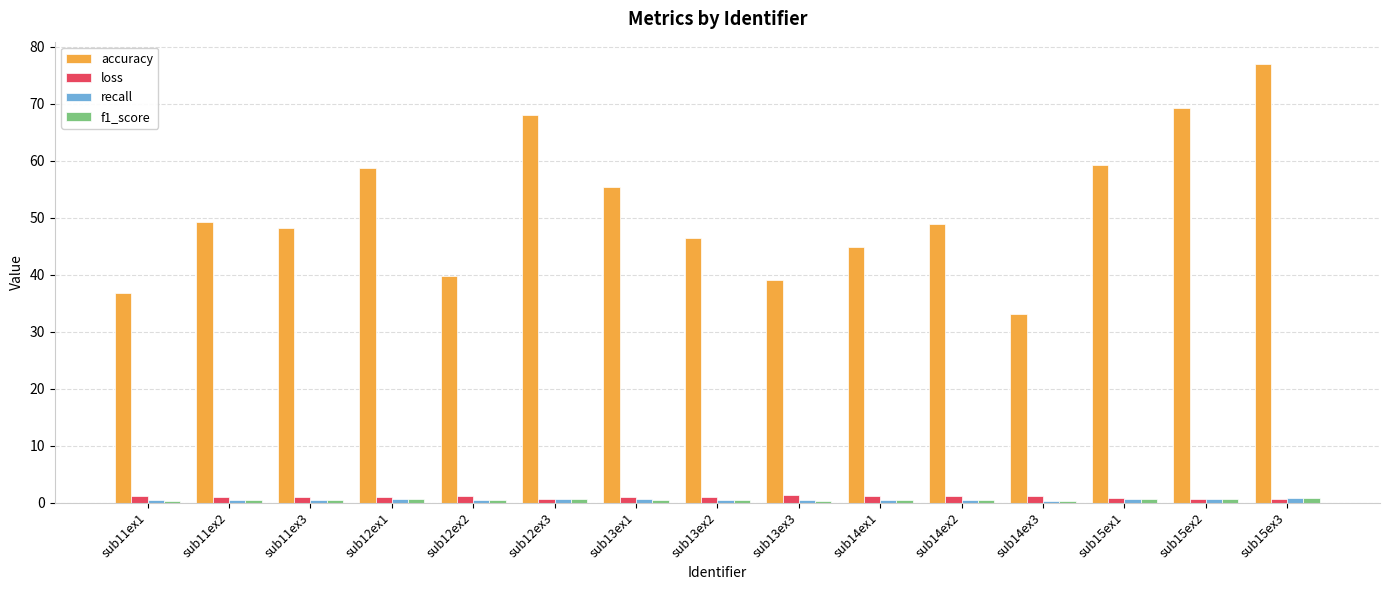

What is the difference between the maximum and second lowest values in the accuracy series?

40.2